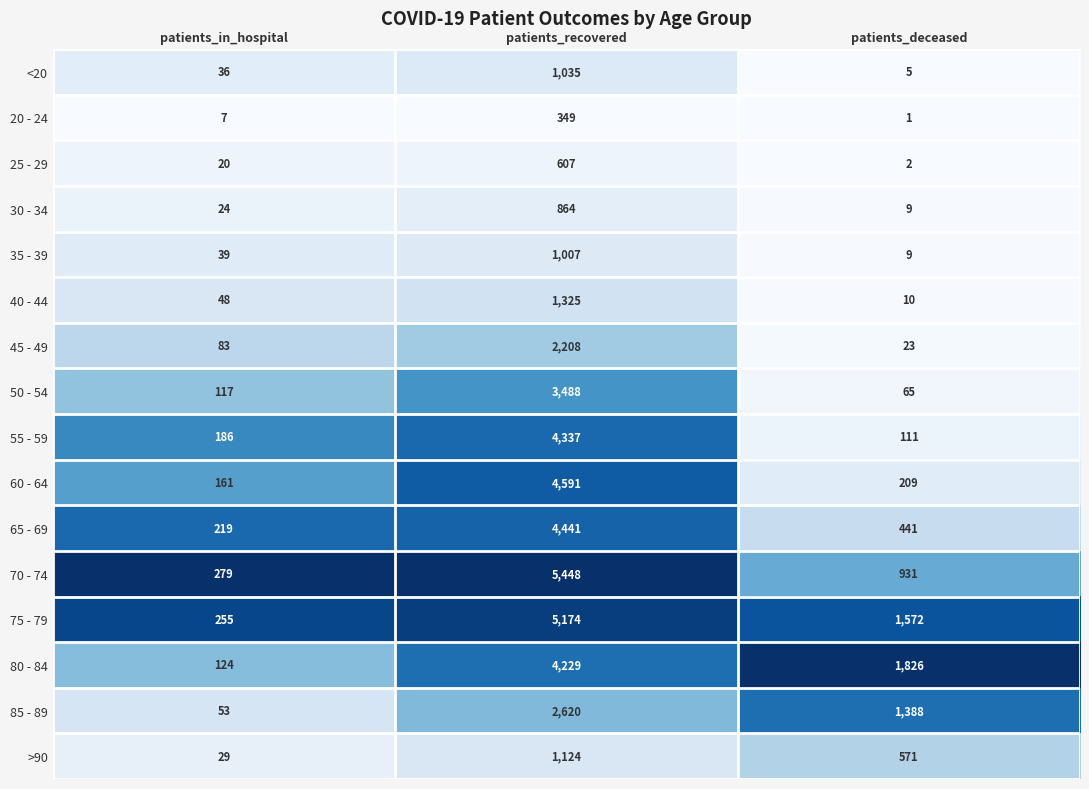

Which series has the largest total across all categories?

75 - 79